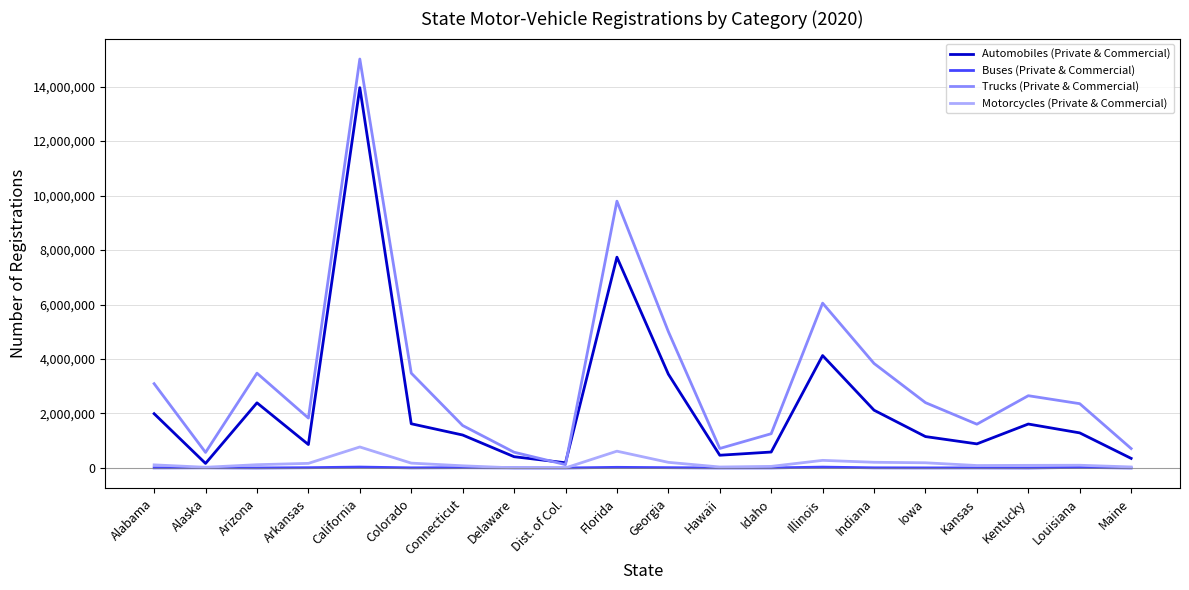

True or false: Automobiles (Private & Commercial) has a value of 494371 at Kentucky.

False